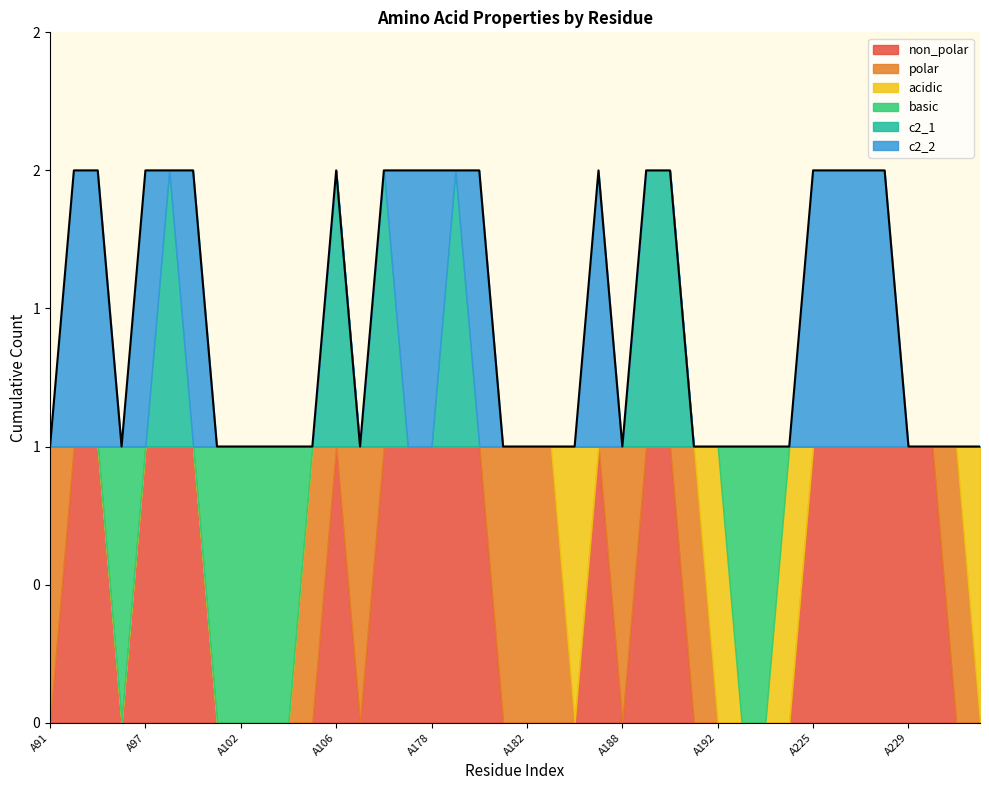

How many interior local peaks does the polar series have?

5